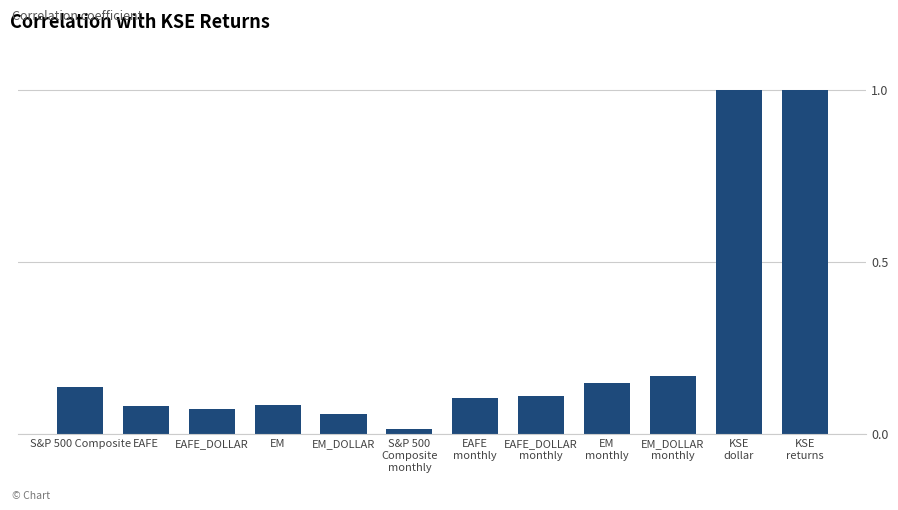

What is the label of the 11th bar from the right?

EAFE